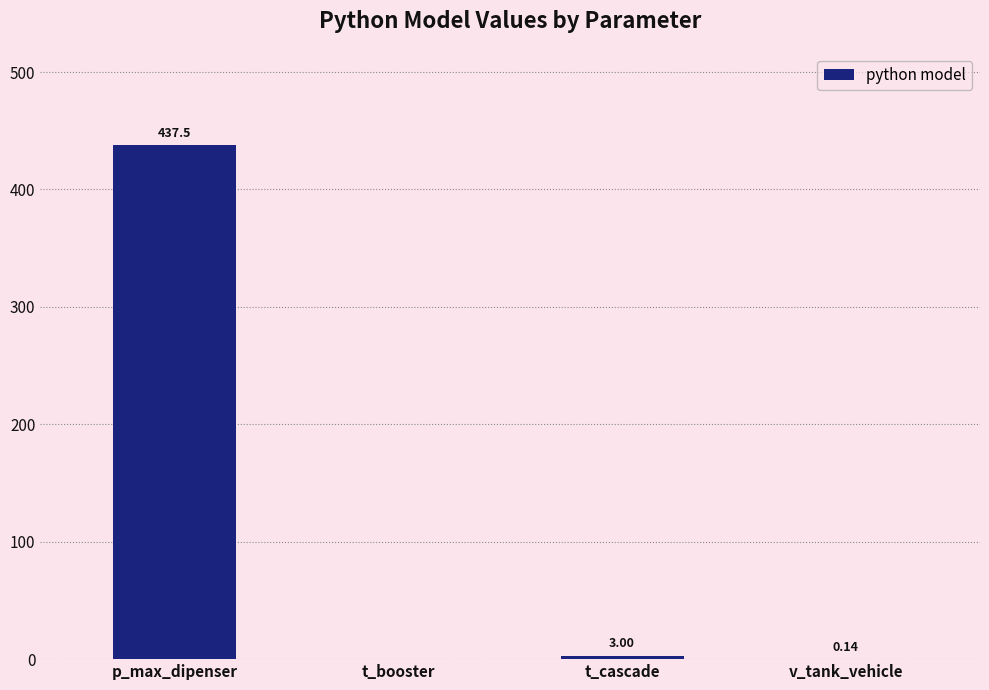

Where is the data nearest to the value 218?

t_cascade